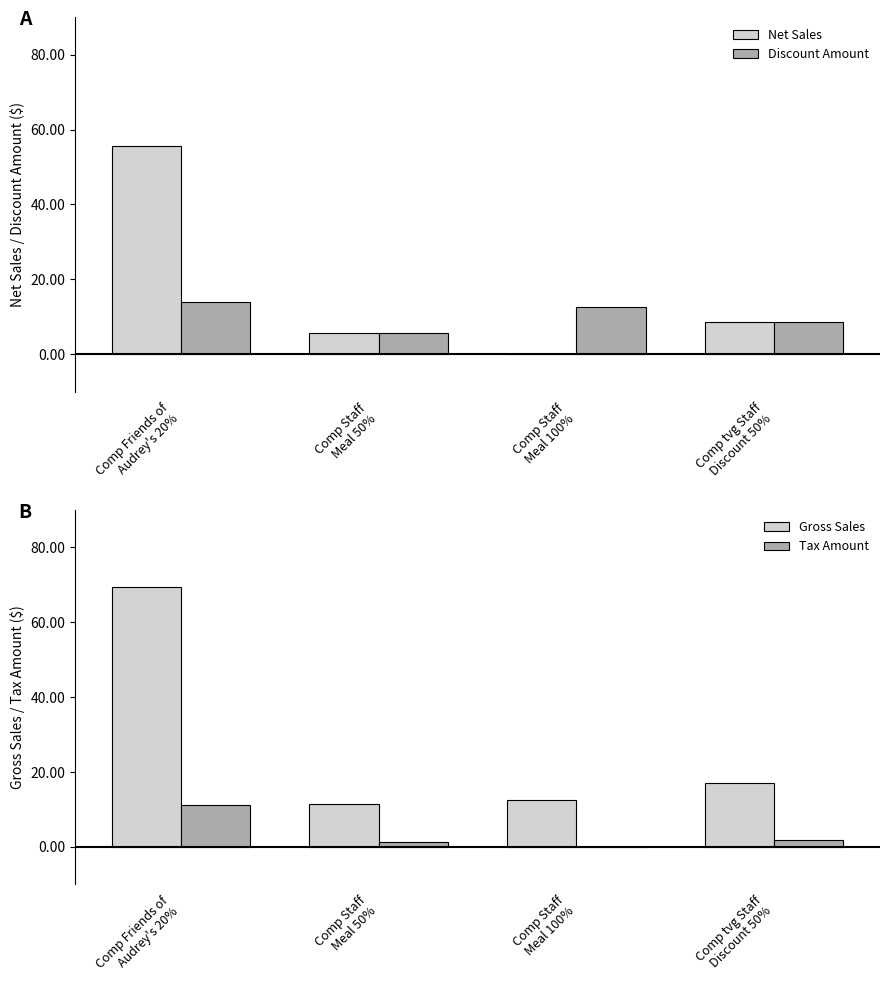

Which series has the largest total across all categories?

Gross Sales